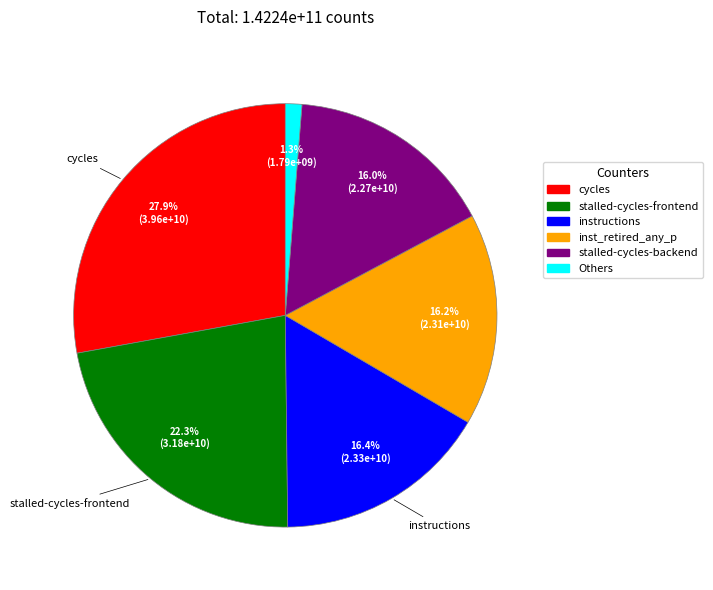

Does any single category account for the majority?

No